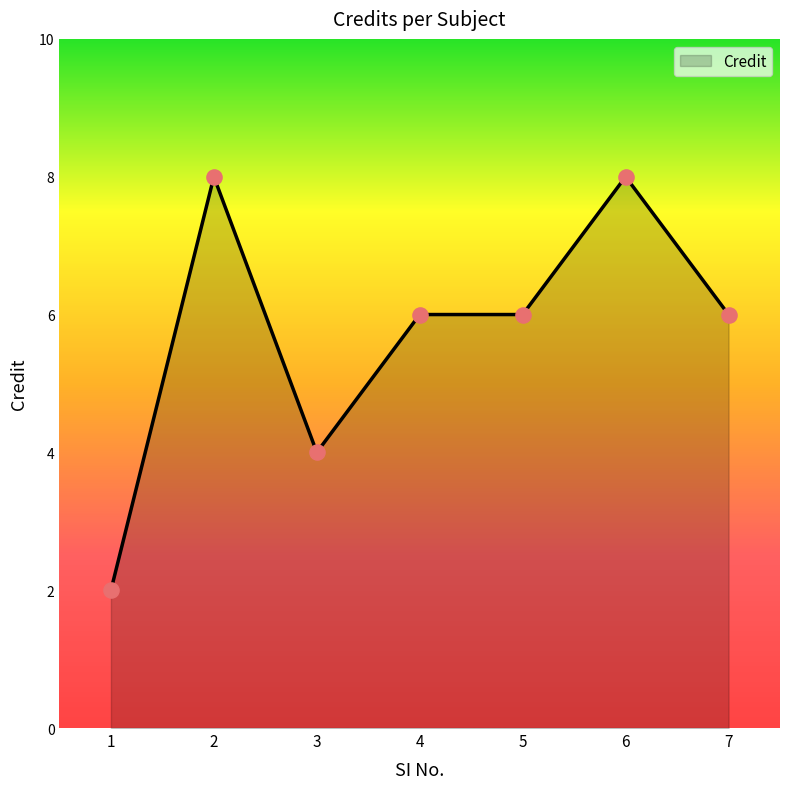

Approximately how many times larger is the value at 1 compared to 4?

0.3